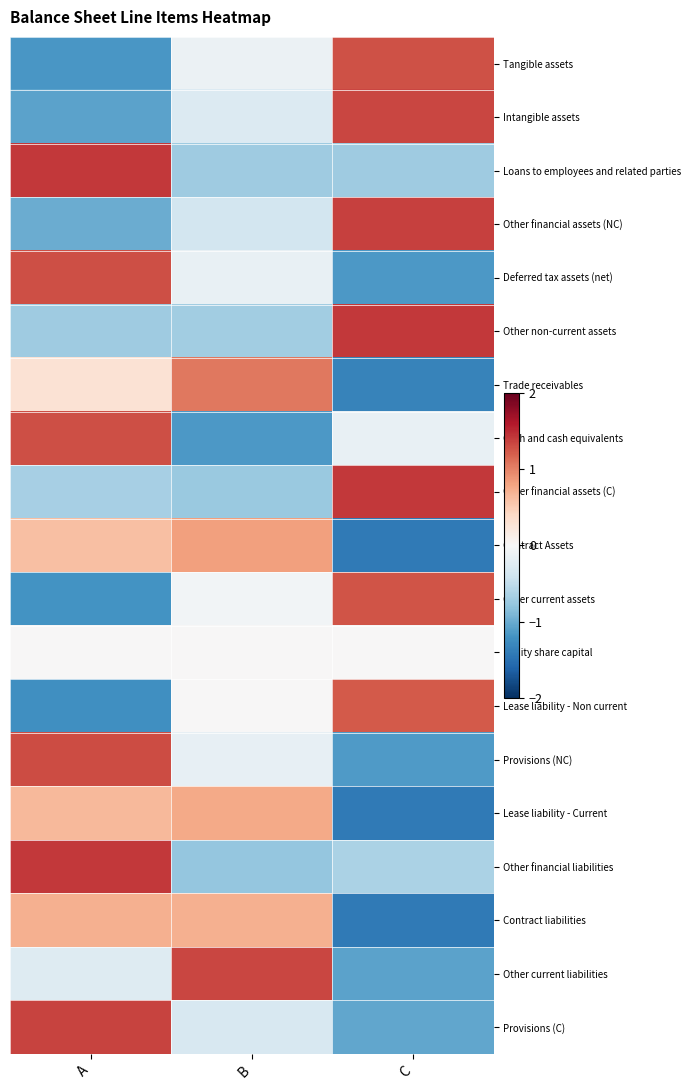

At how many categories does at least one series exceed -1?

3